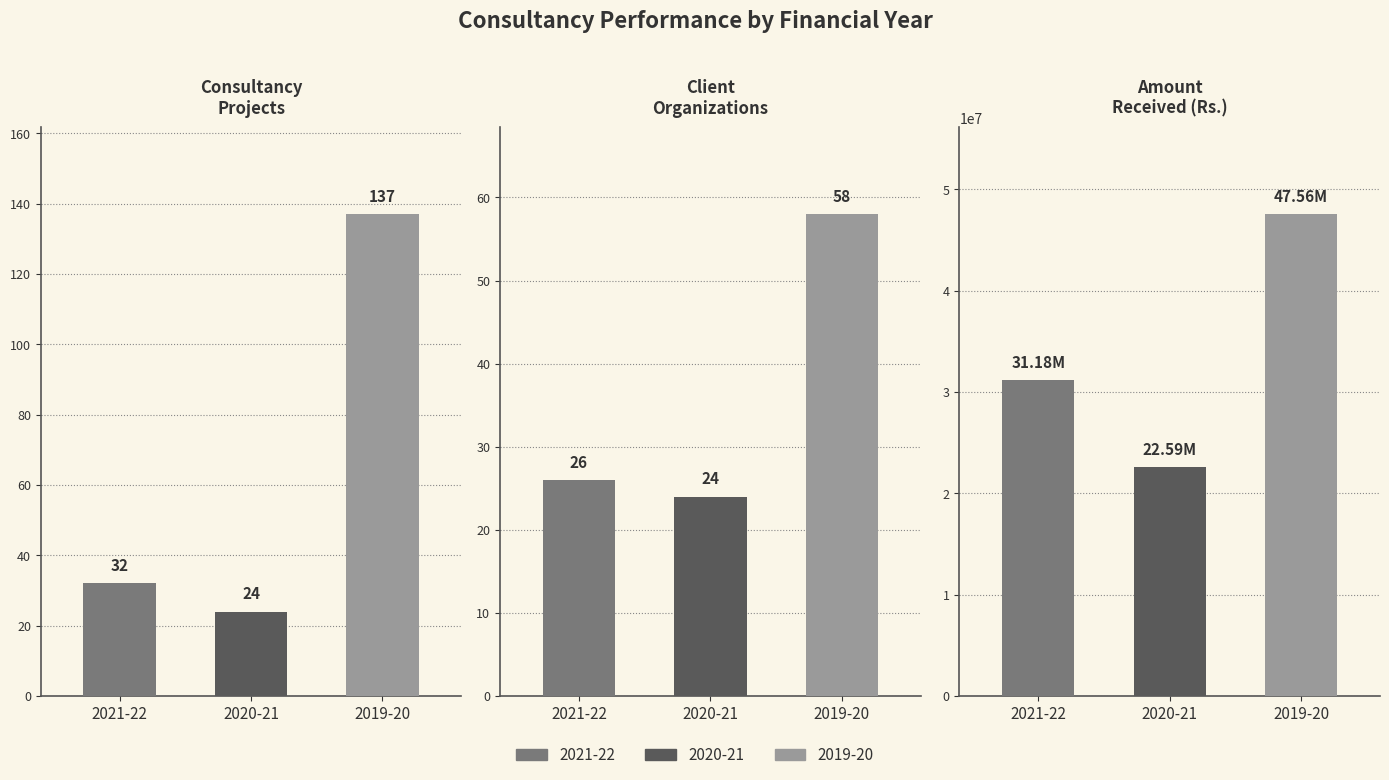

Which category has the highest value across all series?

2019-20